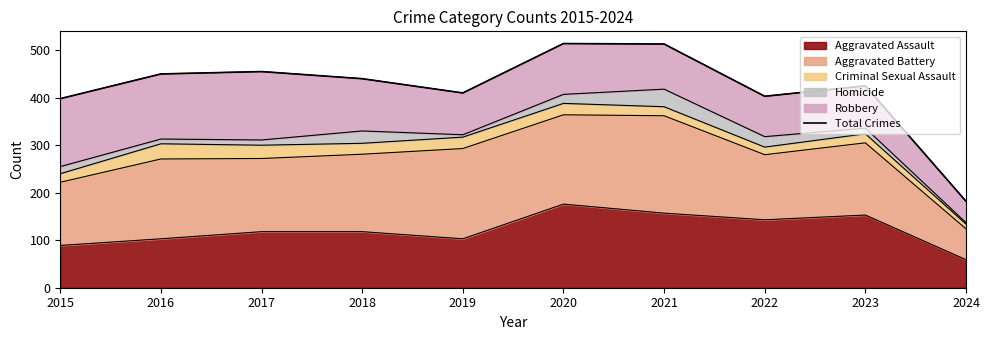

Which label corresponds to the smallest value in the chart?

2024